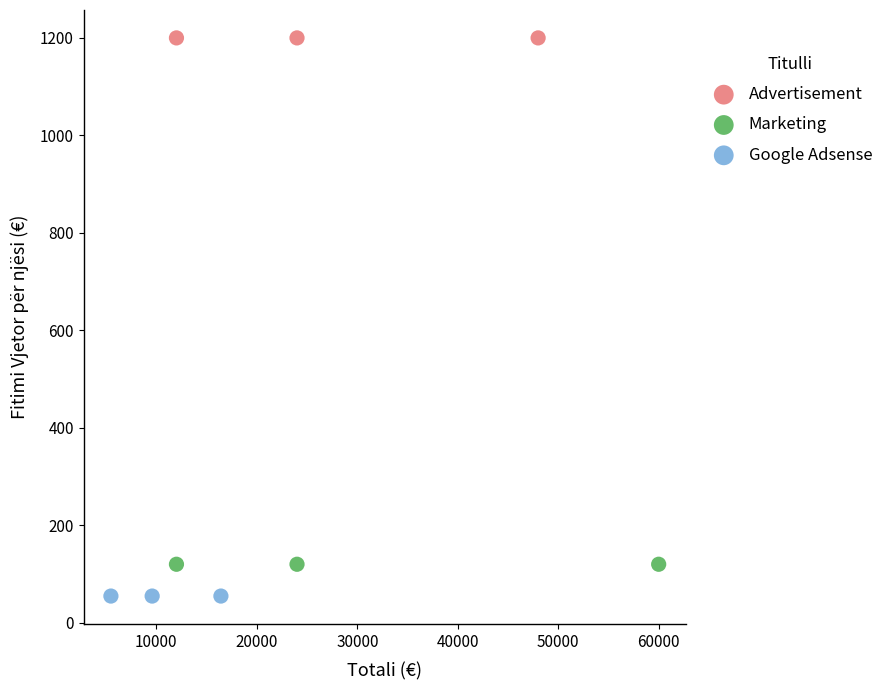

Which series contains the lowest Y value?

Google Adsense